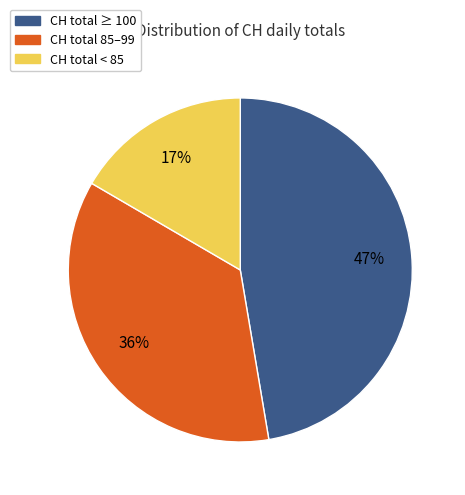

How many segments does this pie chart have?

3